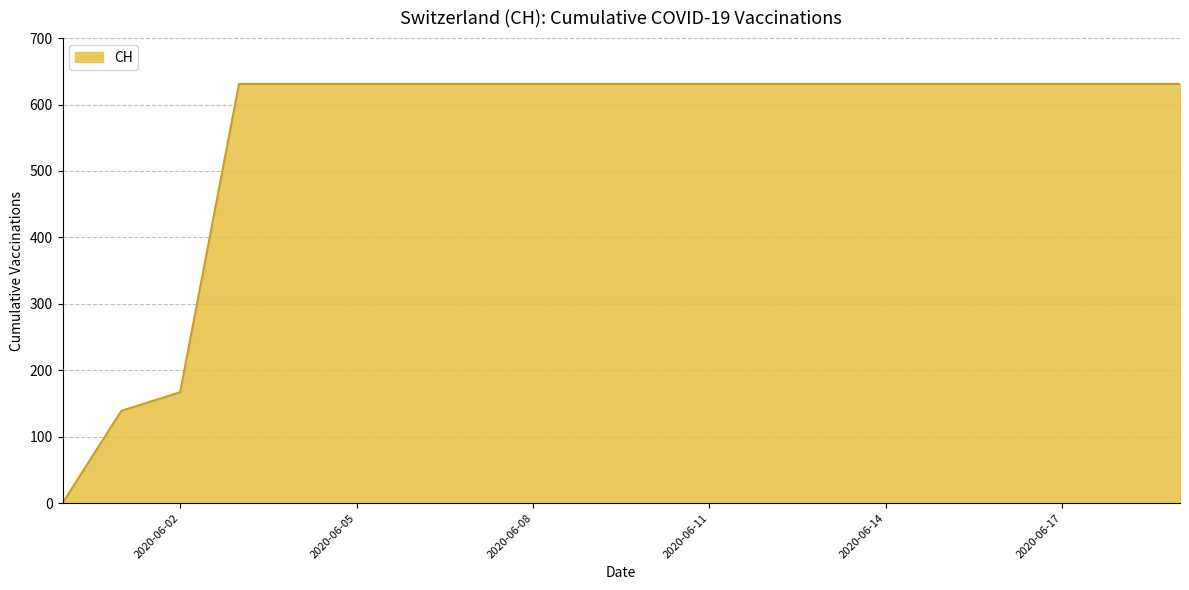

What is the difference between the maximum and minimum values?

631